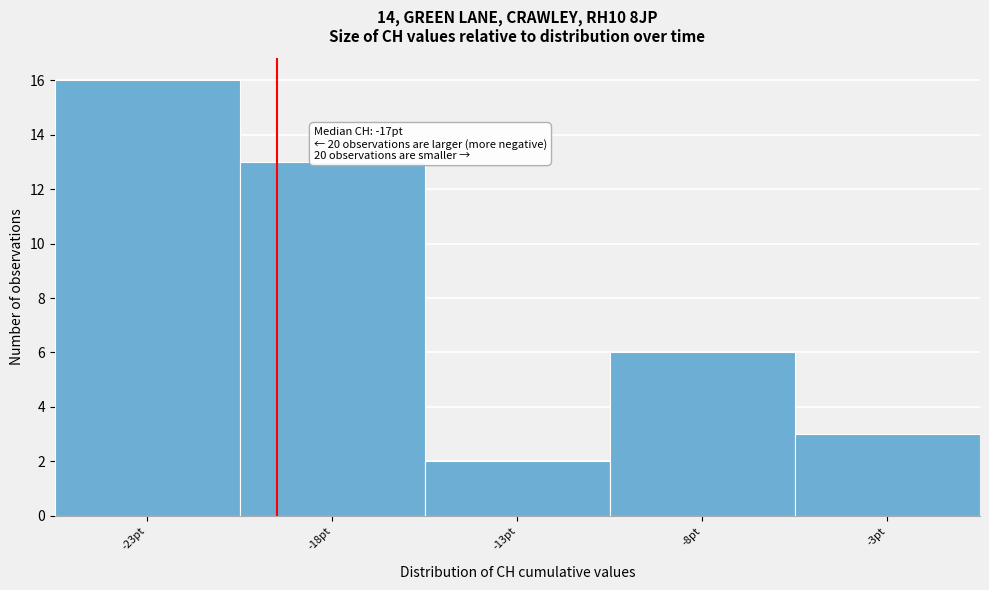

Reading left to right, transcribe all the data shown in this chart.

-23pt=16	-18pt=13	-13pt=2	-8pt=6	-3pt=3